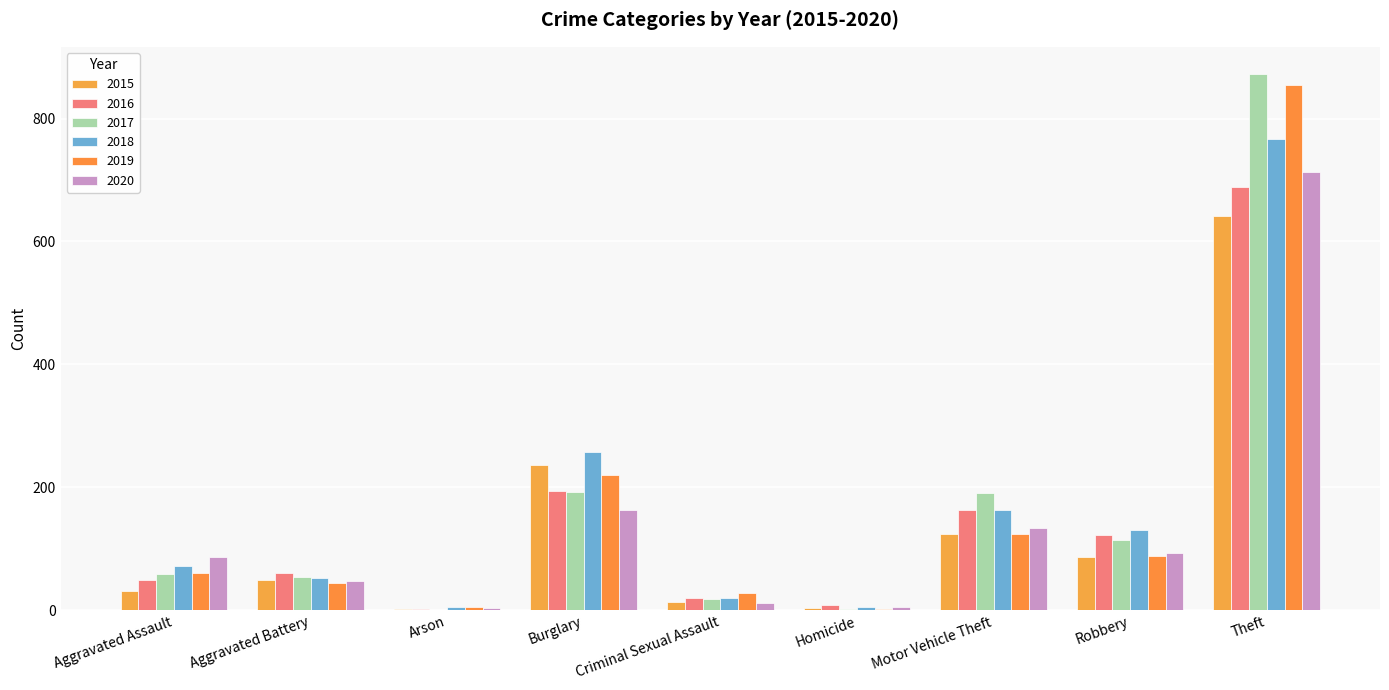

At how many categories does at least one series exceed 45?

6